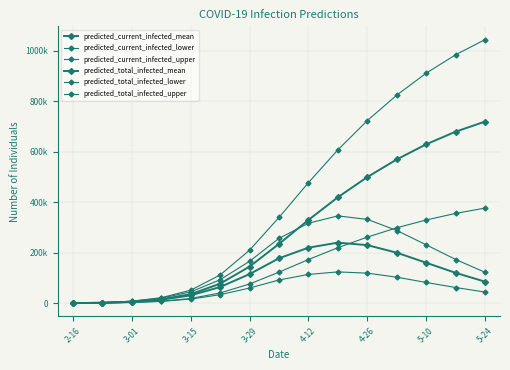

At which category is the sum across all series the highest?

5-24